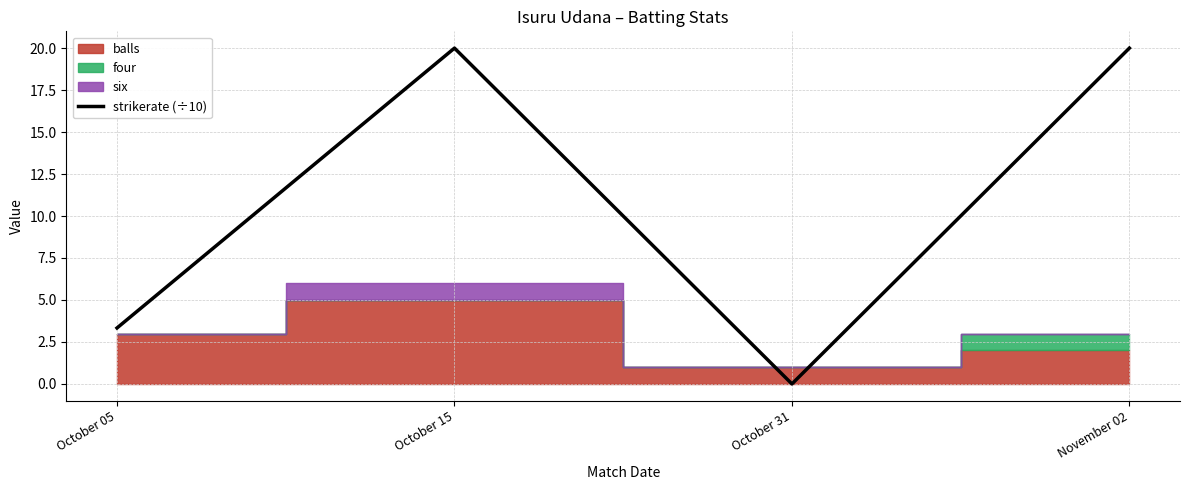

What is the change in value from October 15 to October 31?

-20.0